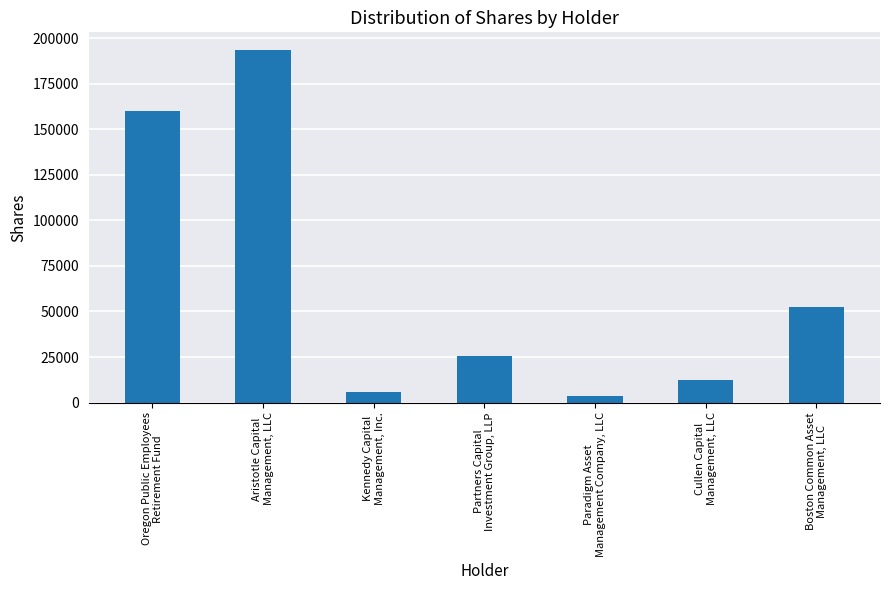

Where is the data nearest to the value 98646?

Boston Common Asset
Management, LLC